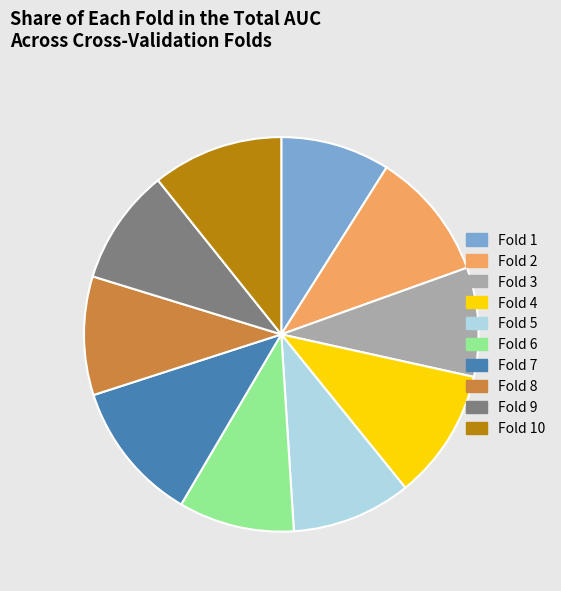

True or false: Fold 6 accounts for 1% of the total.

False